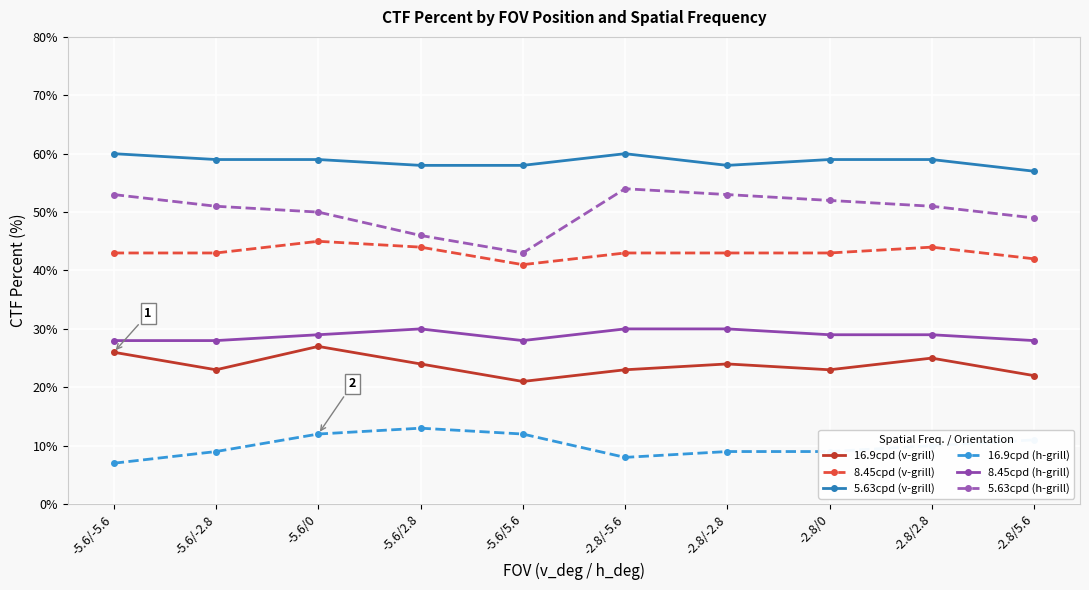

How many lines are shown in the chart?

6